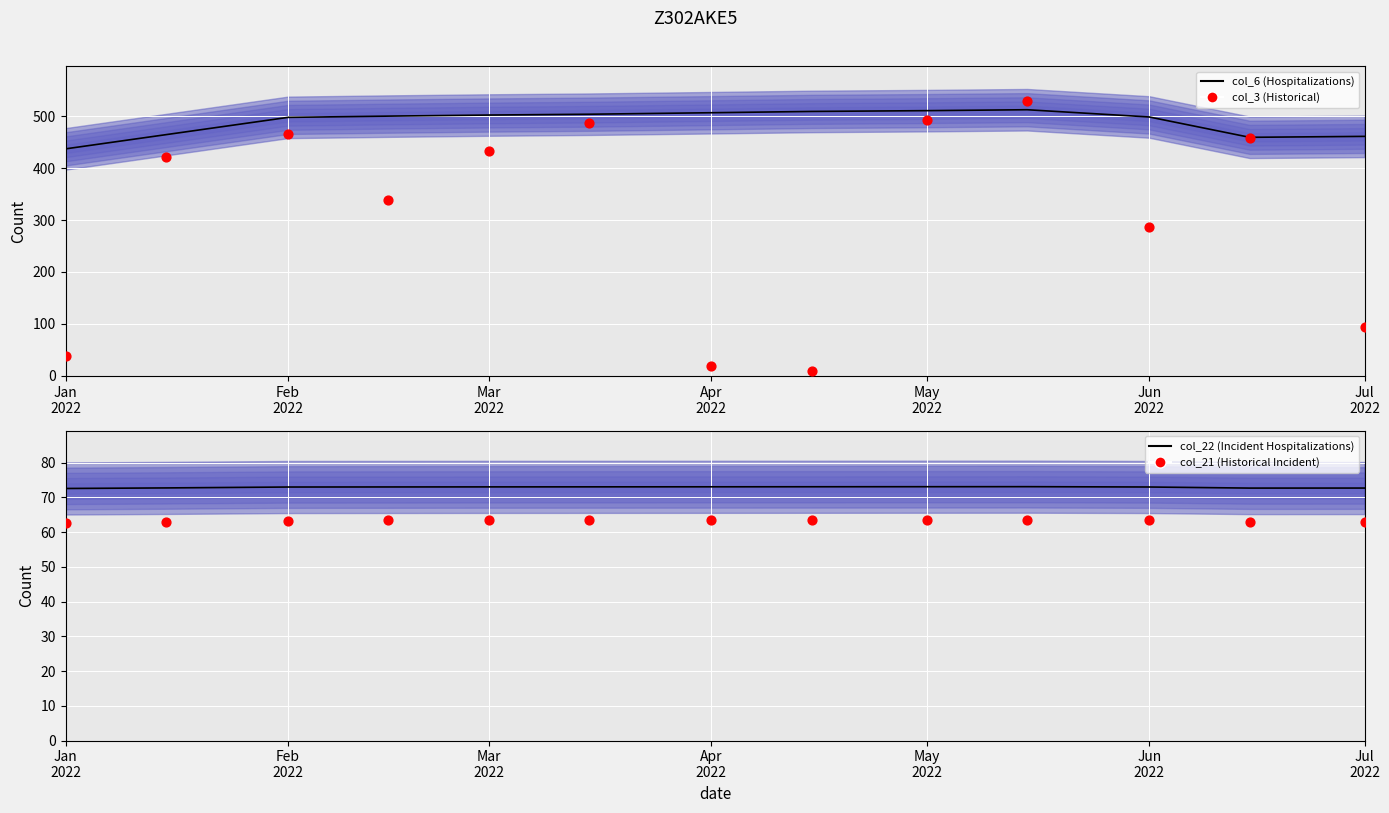

Which series has the largest total across all categories?

col_6 (Hospitalizations)